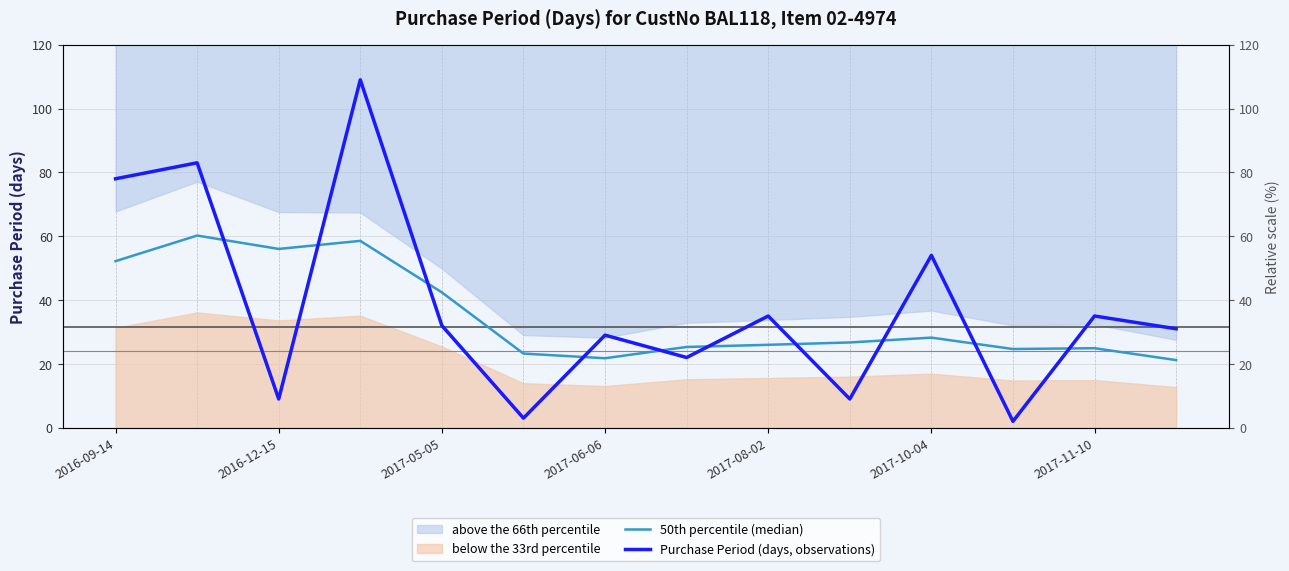

True or false: Purchase Period (days, observations) has more than 2 points higher than both neighbors.

True